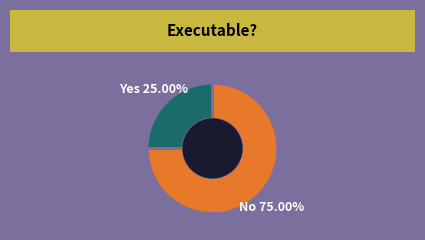

Which slice is the smallest?

Yes